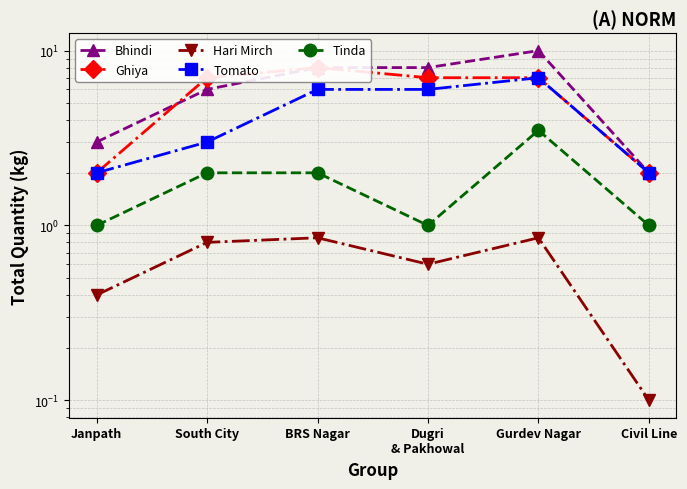

What is the value of the Bhindi point at the 1st from the left?

3.0